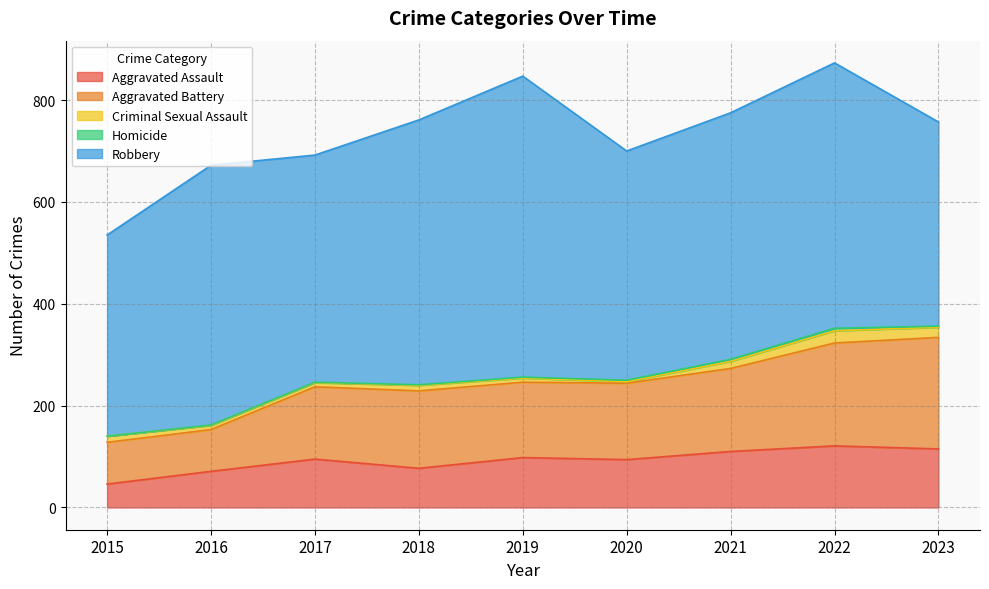

Does the chart have visible grid lines?

Yes